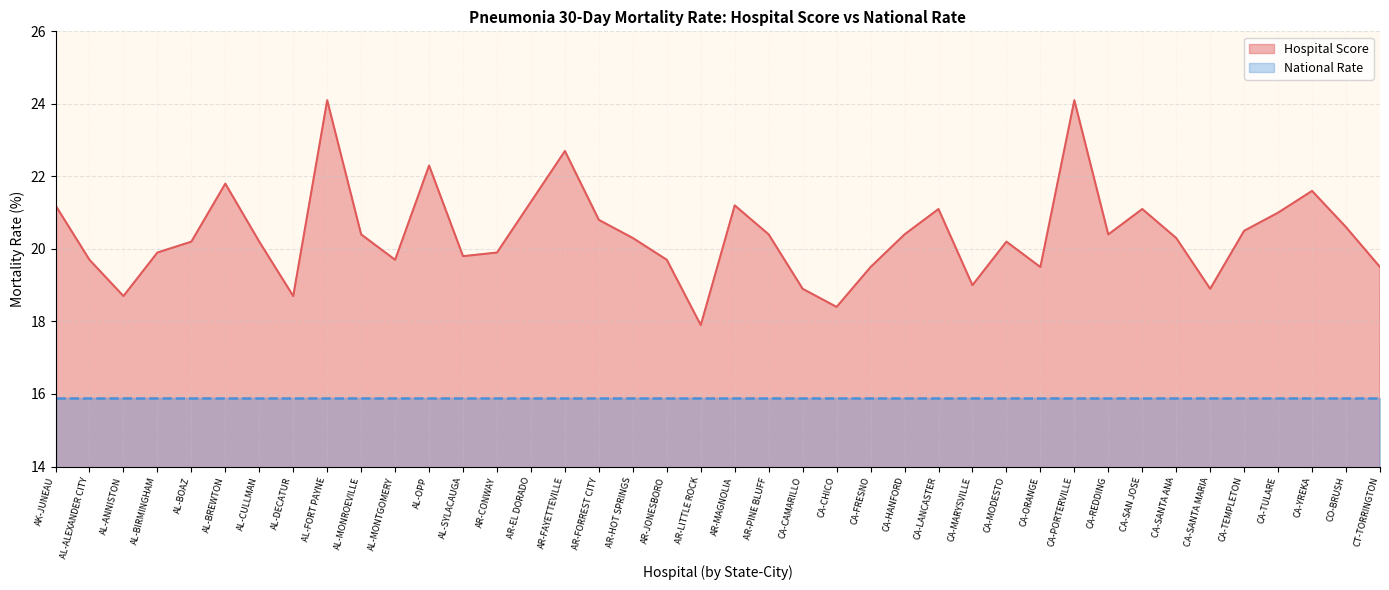

Reading left to right, transcribe all the data shown in this chart.

21.2	19.7	18.7	19.9	20.2	21.8	20.2	18.7	24.1	20.4	19.7	22.3	19.8	19.9	21.3	22.7	20.8	20.3	19.7	17.9	21.2	20.4	18.9	18.4	19.5	20.4	21.1	19.0	20.2	19.5	24.1	20.4	21.1	20.3	18.9	20.5	21.0	21.6	20.6	19.5